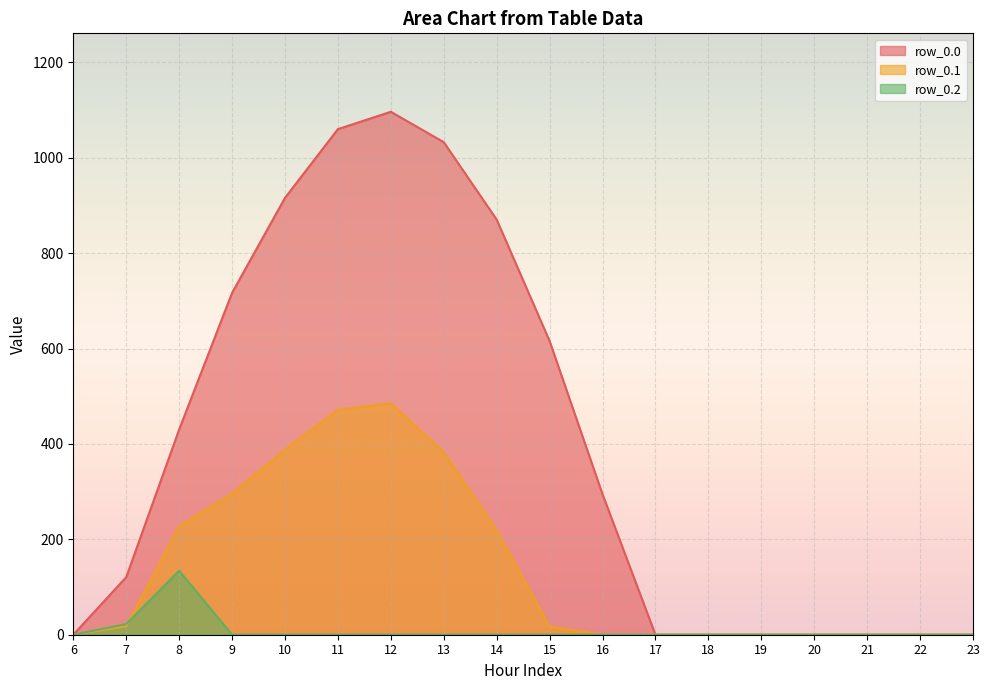

How many interior local peaks does the row_0.1 series have?

1